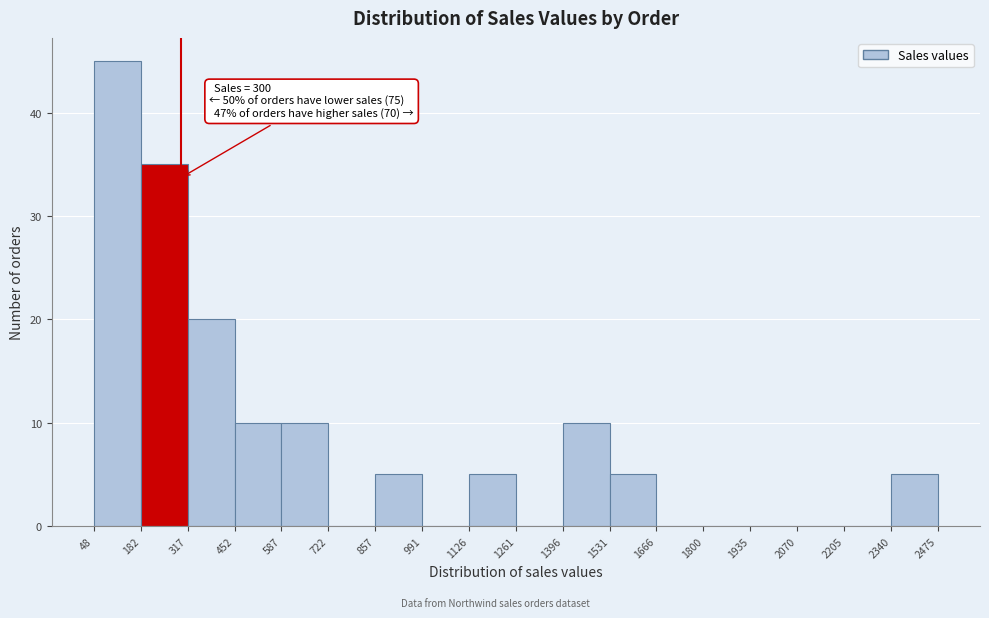

Which range on the x-axis has the tallest bar?

48 to 182